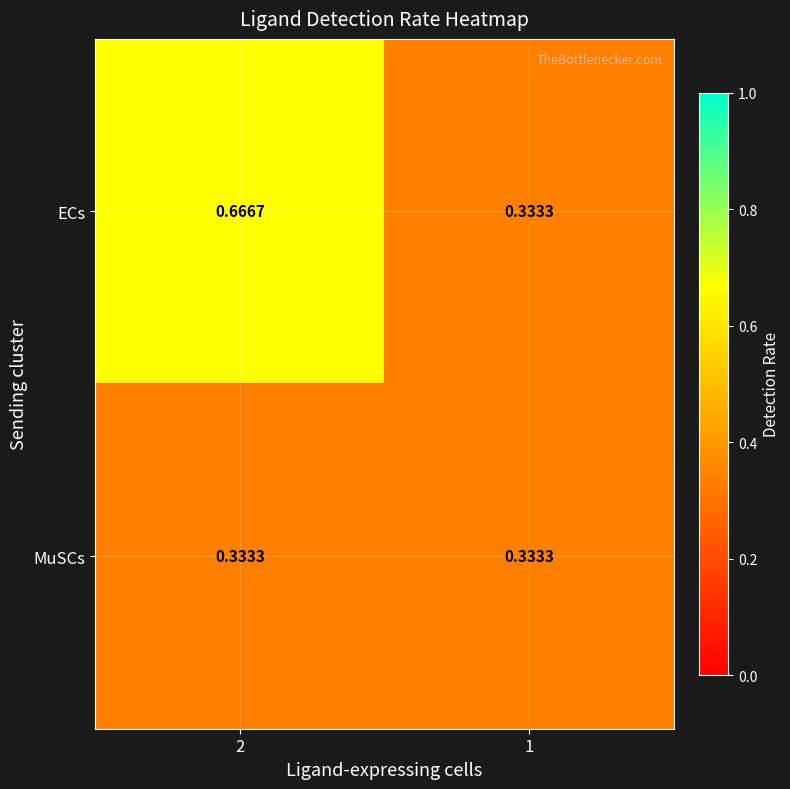

Rank the series by their average value, from highest to lowest.

ECs, MuSCs